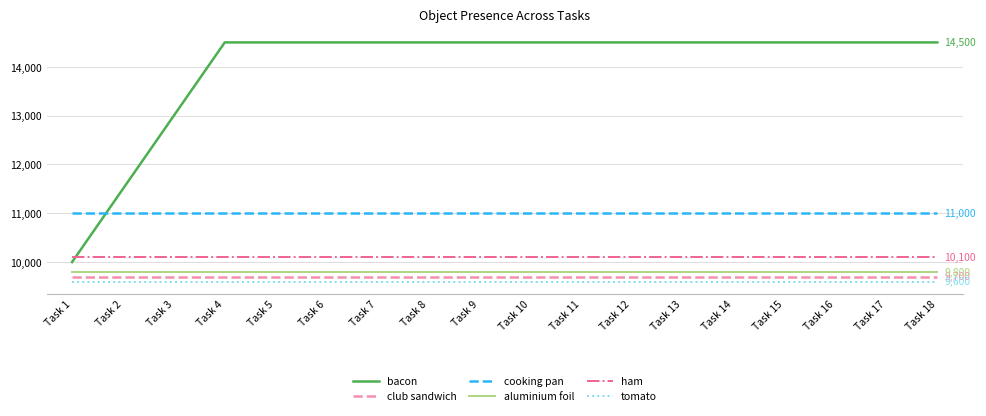

Reading right to left, extract all data points from this chart.

bacon: 14500	14500	14500	14500	14500	14500	14500	14500	14500	14500	14500	14500	14500	14500	14500	13000	11500	10000
club sandwich: 9700	9700	9700	9700	9700	9700	9700	9700	9700	9700	9700	9700	9700	9700	9700	9700	9700	9700
cooking pan: 11000	11000	11000	11000	11000	11000	11000	11000	11000	11000	11000	11000	11000	11000	11000	11000	11000	11000
aluminium foil: 9800	9800	9800	9800	9800	9800	9800	9800	9800	9800	9800	9800	9800	9800	9800	9800	9800	9800
ham: 10100	10100	10100	10100	10100	10100	10100	10100	10100	10100	10100	10100	10100	10100	10100	10100	10100	10100
tomato: 9600	9600	9600	9600	9600	9600	9600	9600	9600	9600	9600	9600	9600	9600	9600	9600	9600	9600